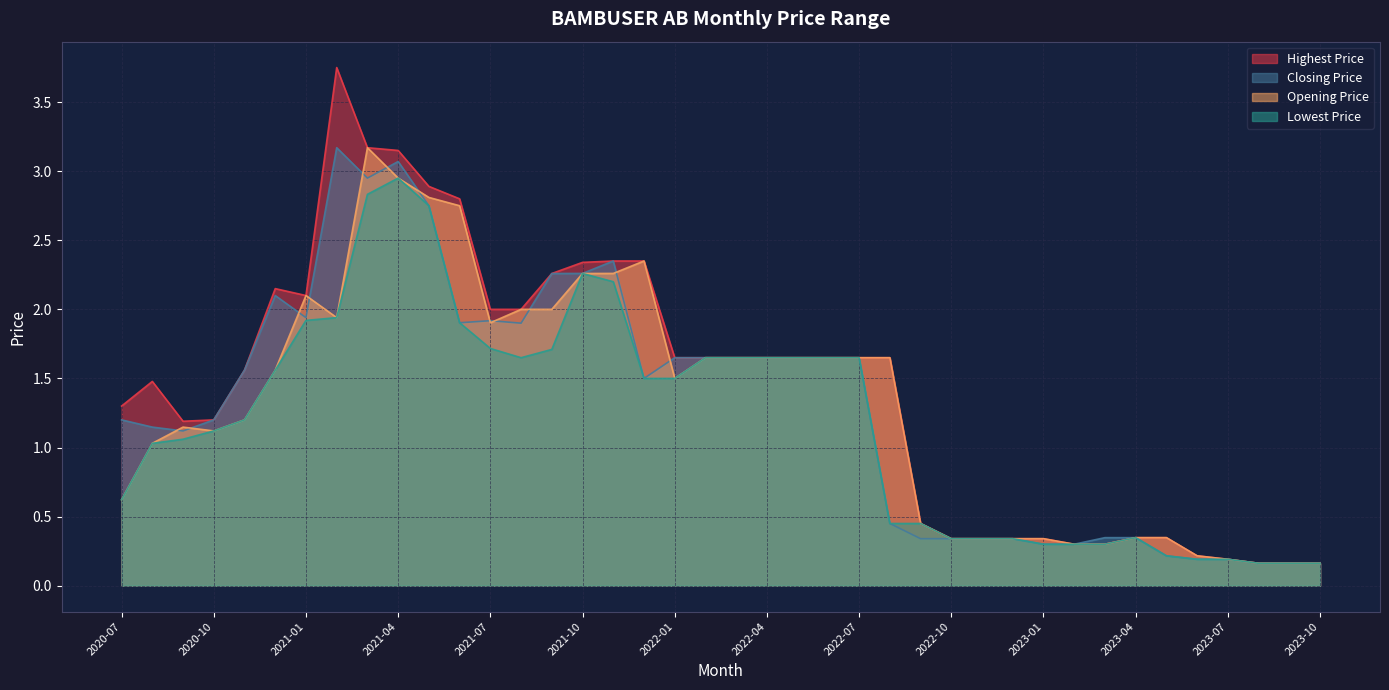

Count the number of categories in the chart.

40